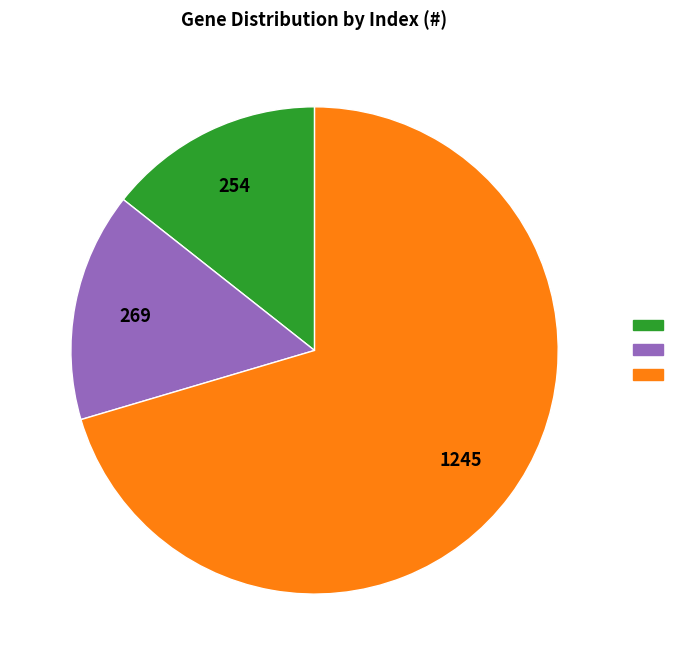

Is there any slice that represents more than half of the pie?

Yes